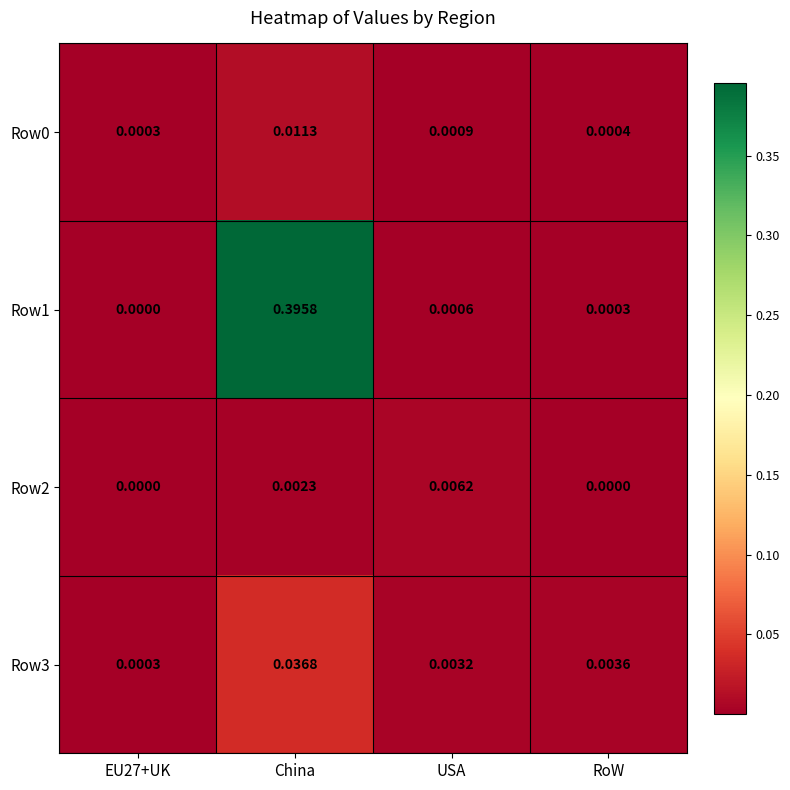

At which category is the sum across all series the highest?

China